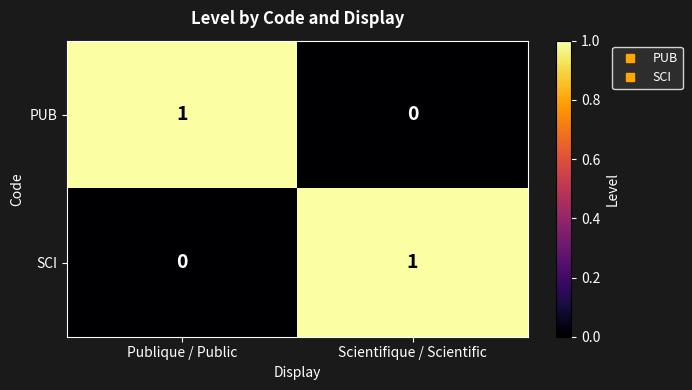

Is it true that PUB equals 0 at Scientifique / Scientific?

True